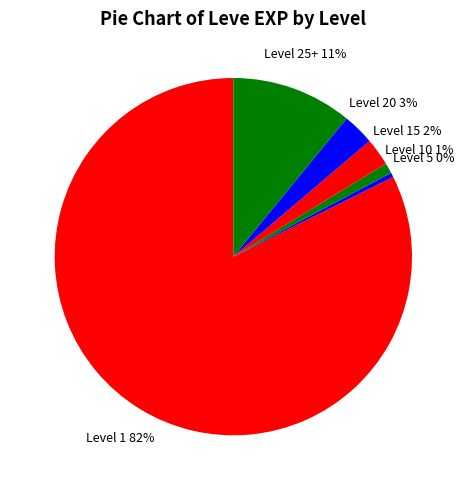

What is the smallest slice in the pie chart?

Level 5